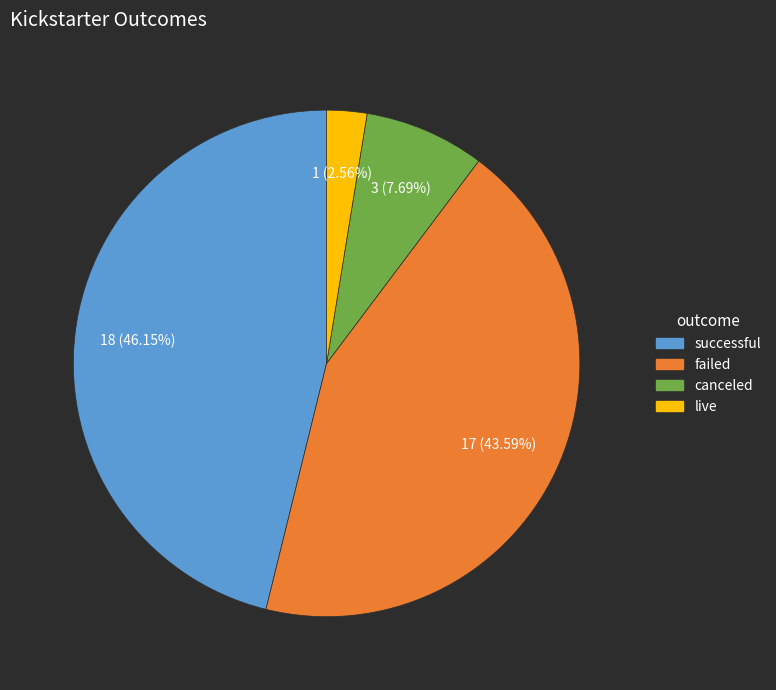

Count the number of slices in the pie.

4